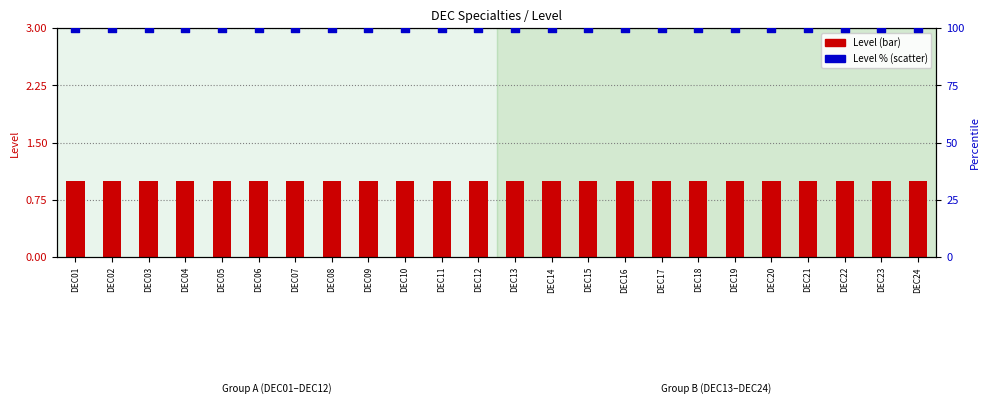

Which series has the largest total across all categories?

Level % (scatter)